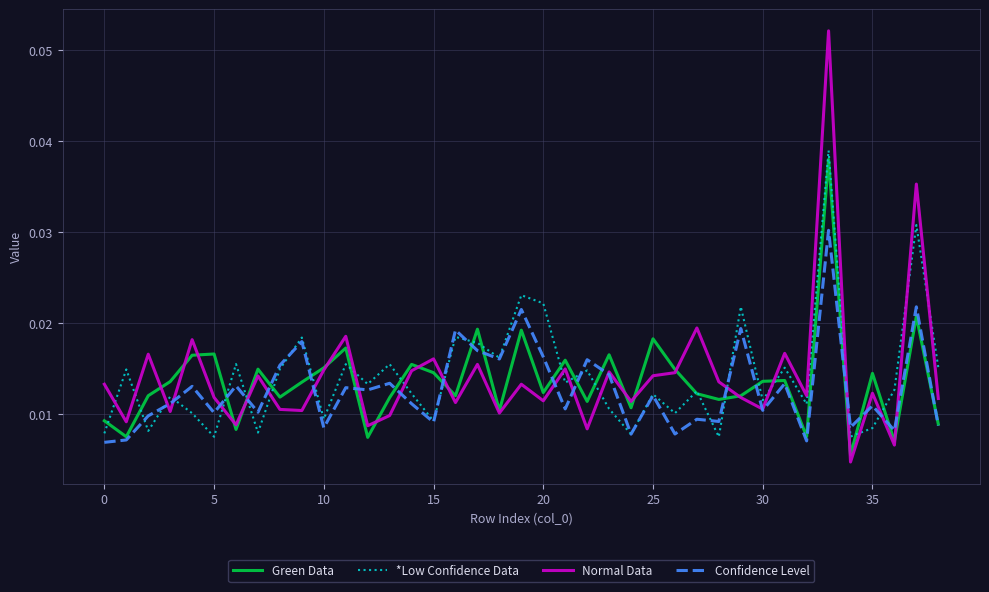

Which series has the widest spread of values?

Normal Data